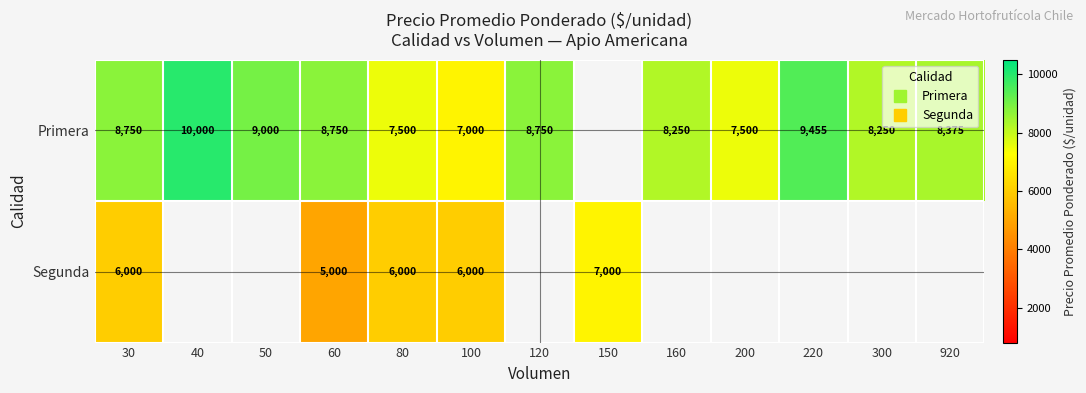

How many values in Segunda are above zero?

5